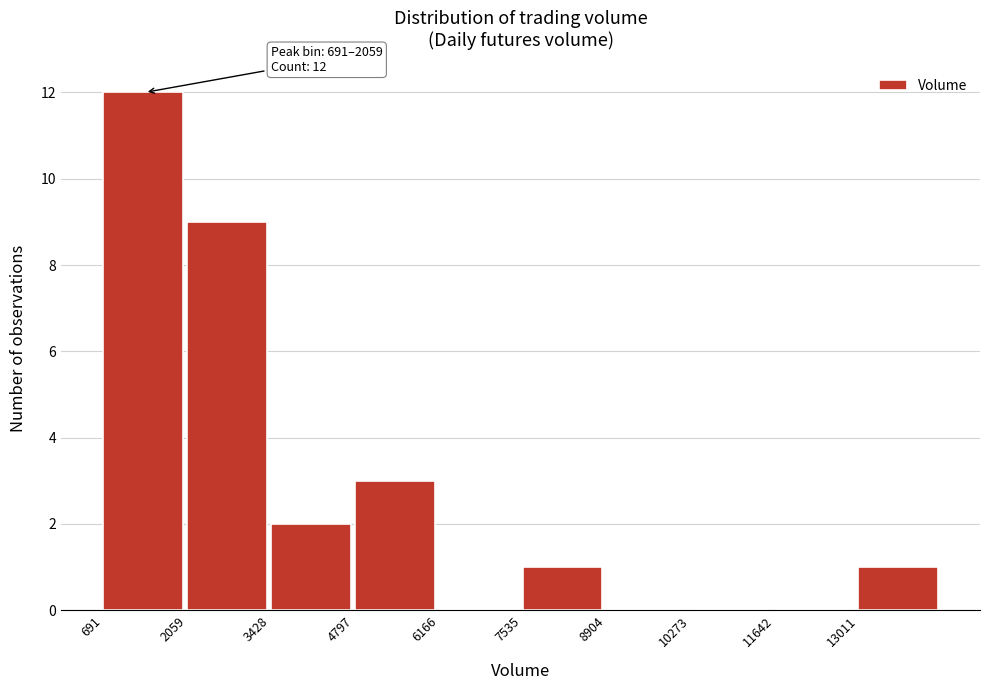

Over which range of the x-axis is the bar tallest?

600 to 2000